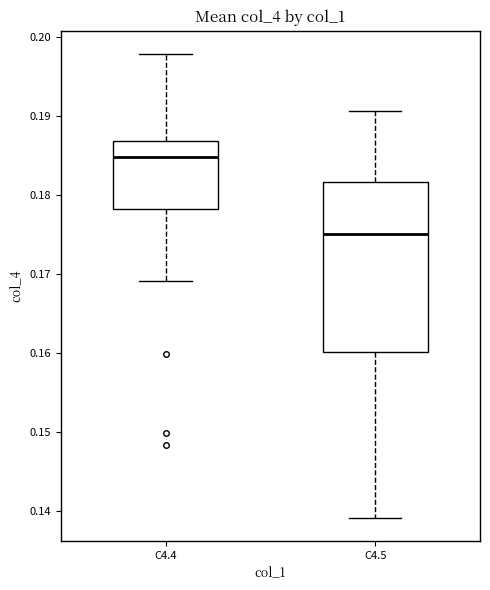

Where is the lower edge of the box for C4.4 on the y-axis? The values are not printed on the chart, so give them approximately, as read against the axis.

0.178